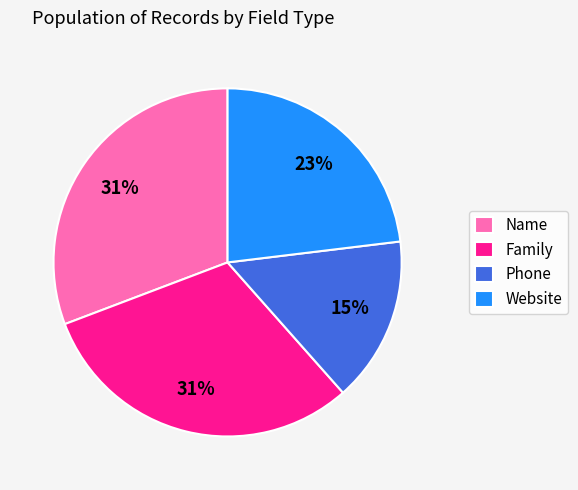

Which category has the smallest portion of the pie?

Phone